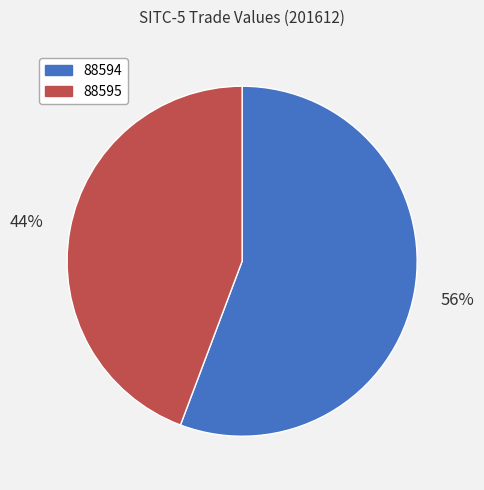

Which slice is the smallest?

88595